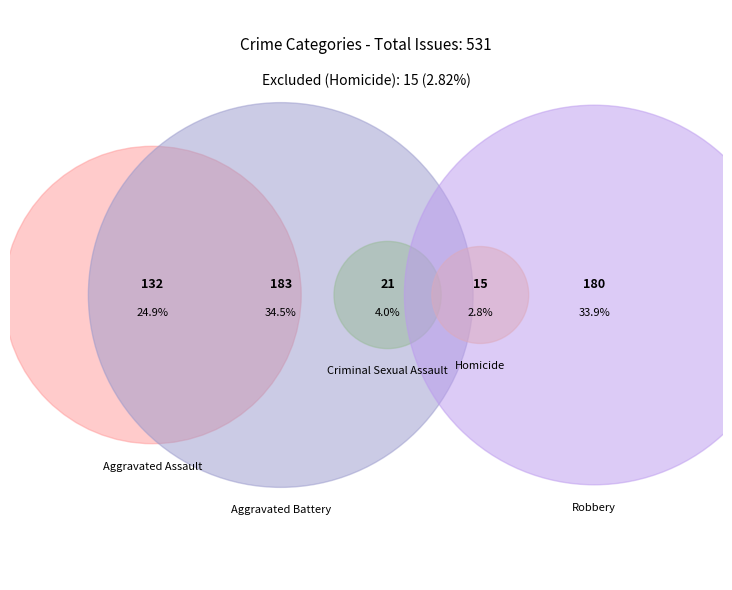

To the nearest percent, what is the difference between the largest and smallest slice percentages?

32%